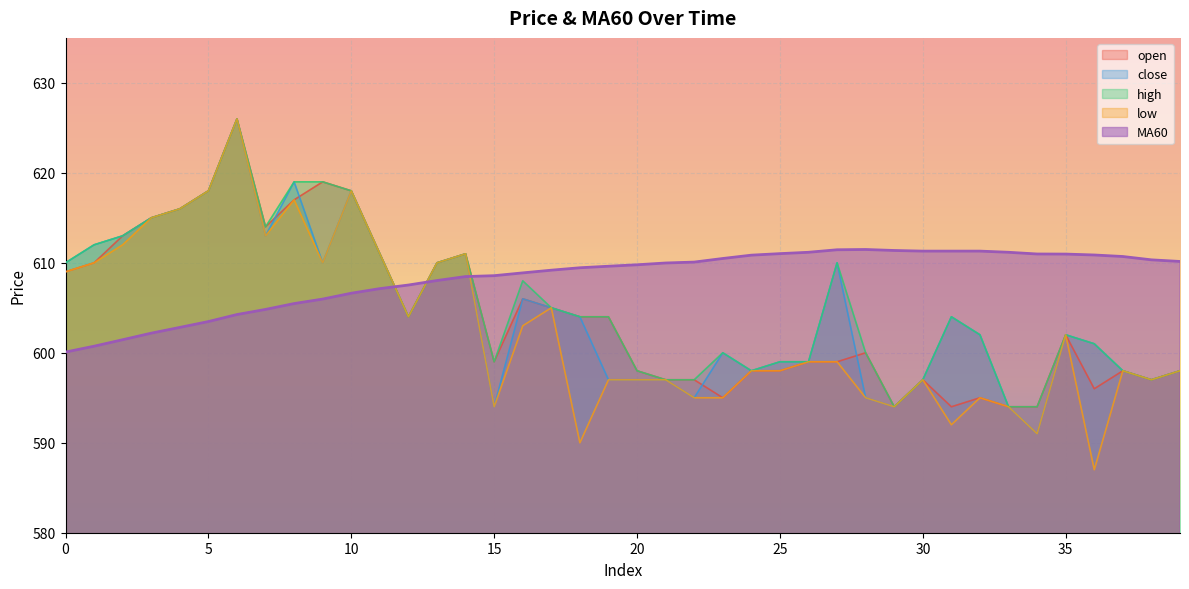

Between 26 and 34, which is larger?

26